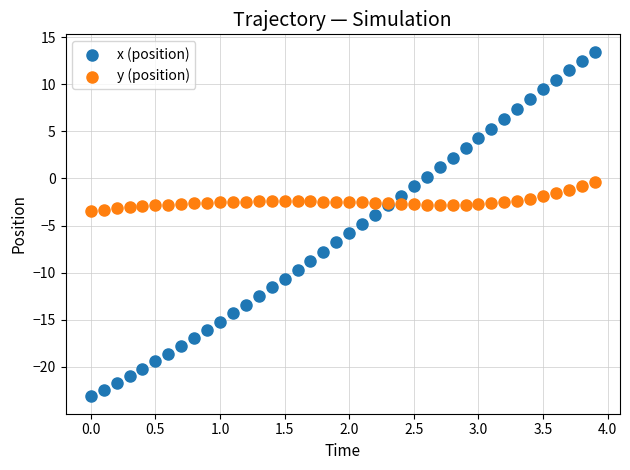

Which series contains the lowest Y value?

x (position)